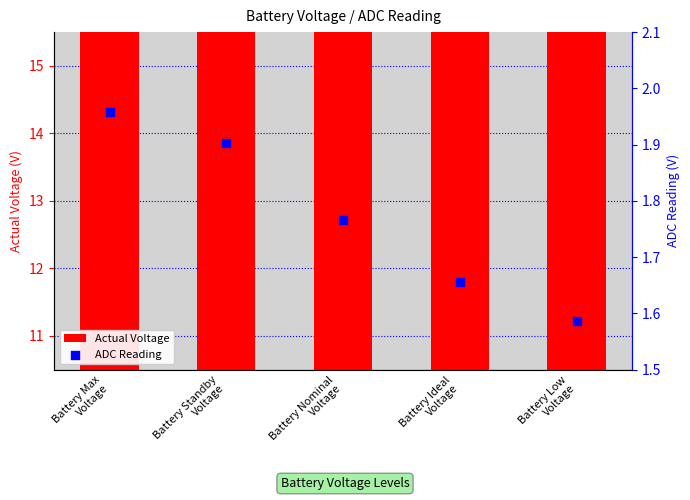

Which series contains the highest Y value?

Actual Voltage